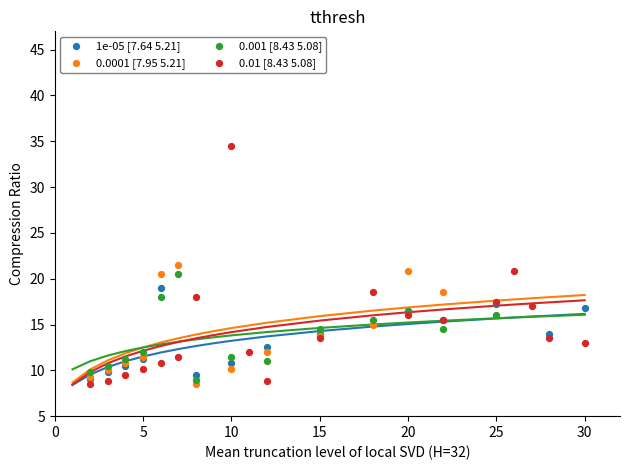

Which series reaches the maximum Y coordinate?

0.01 [8.43 5.08]